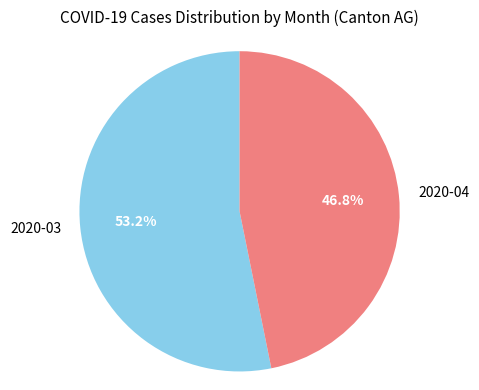

To the nearest percent, what is the difference between the largest and smallest slice percentages?

6%